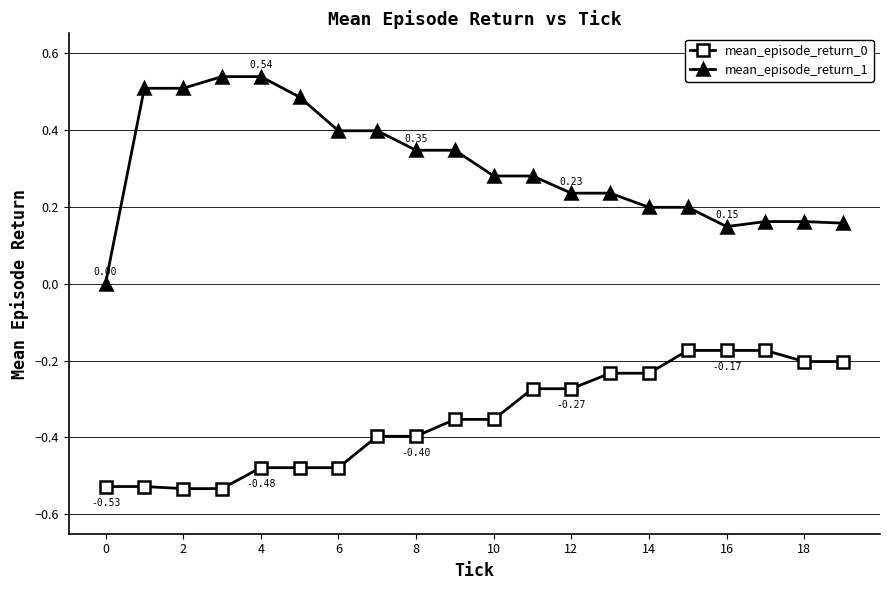

Which series has the largest total across all categories?

mean_episode_return_1